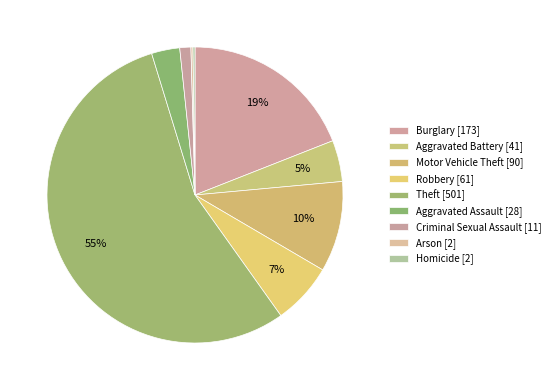

To the nearest percent, what portion does Aggravated Assault represent?

3%